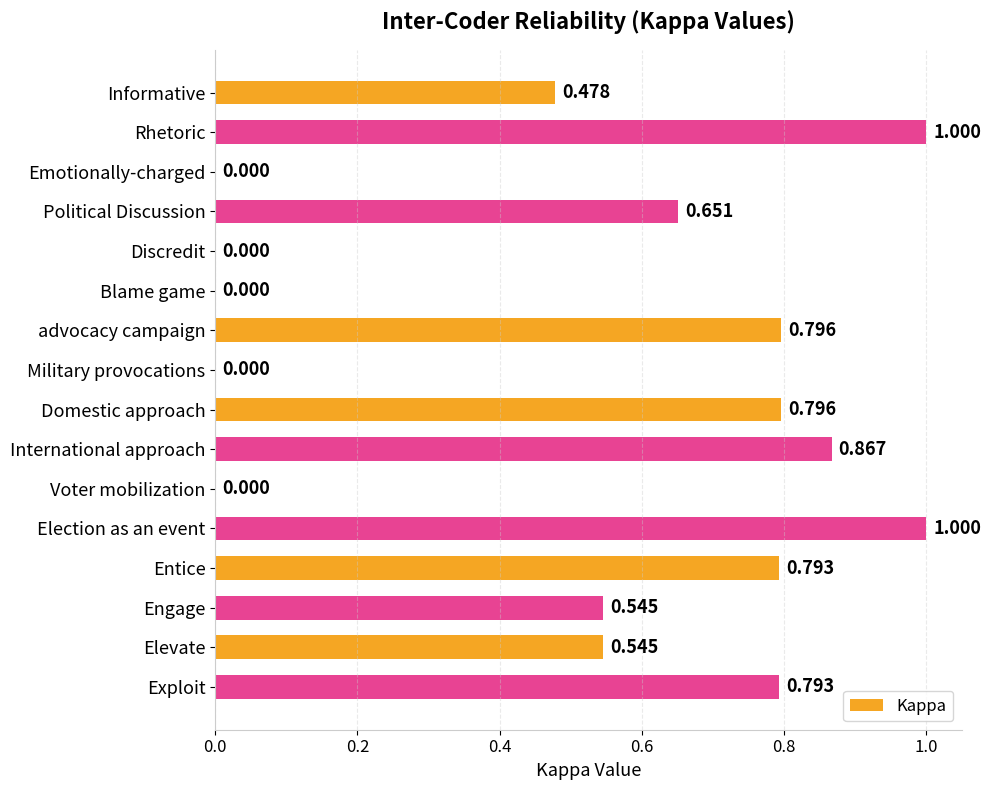

How many values are above zero?

11